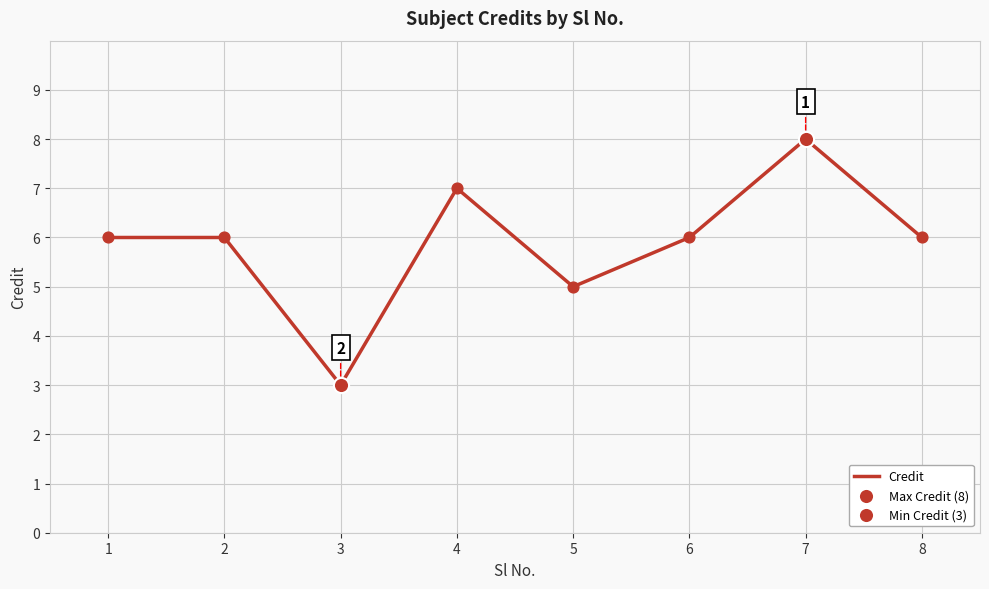

Which has a higher value, 5 or 7?

7